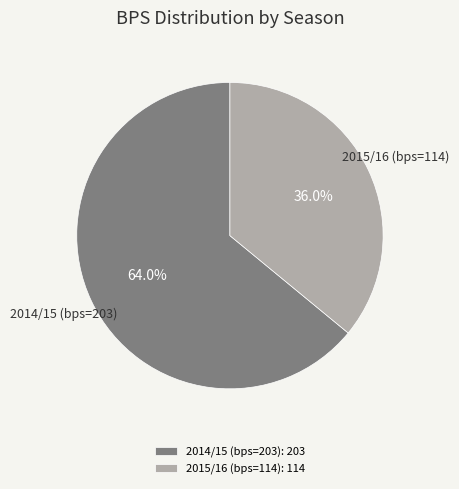

Combined, do 2014/15 (bps=203): 203 and 2015/16 (bps=114): 114 account for over 50%?

Yes